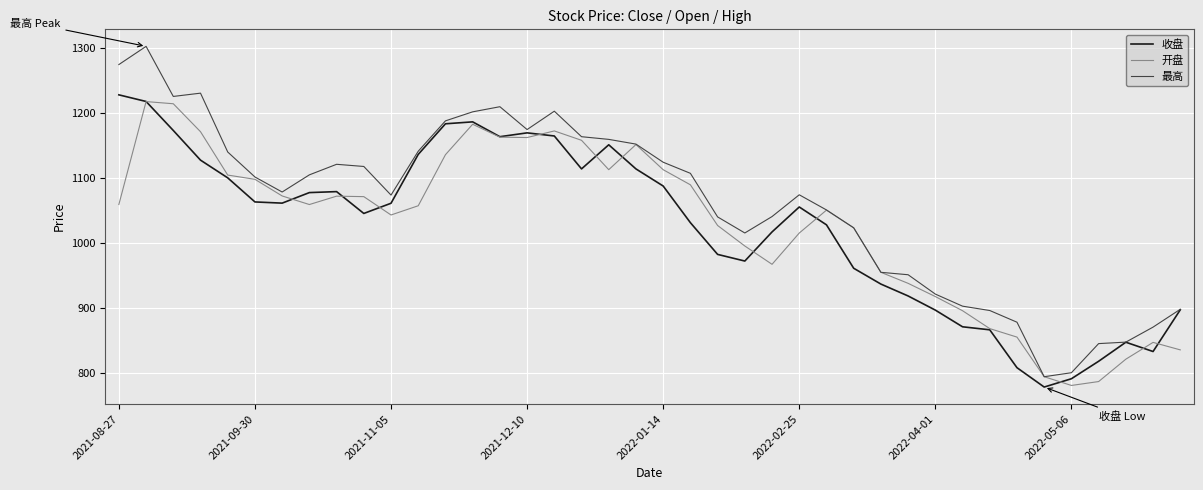

Is this an area chart (filled region under the line)?

No